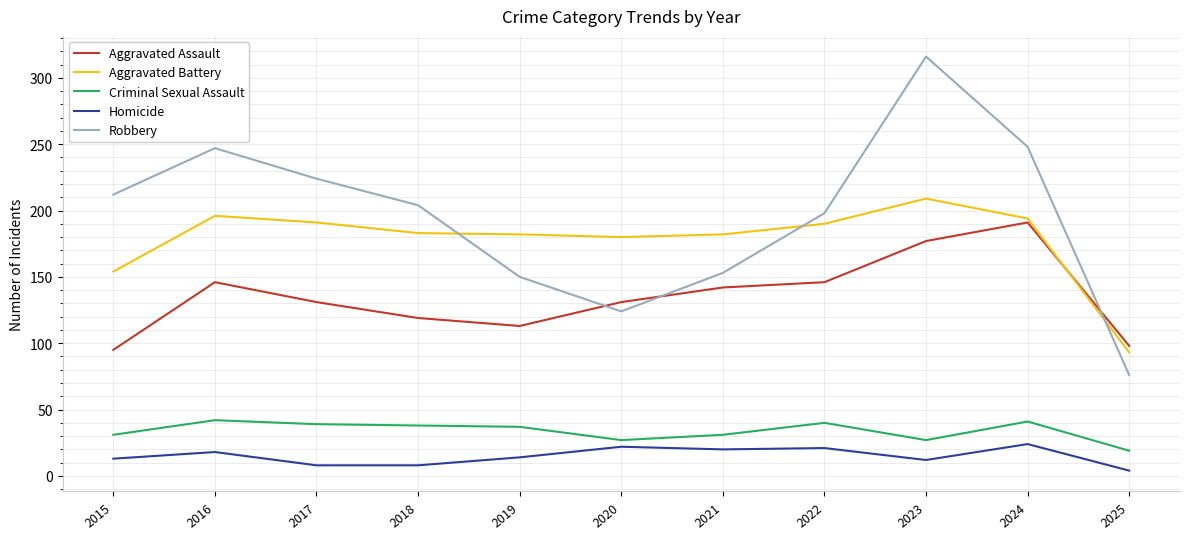

What is the spread (max minus min) of values at 2020?

158